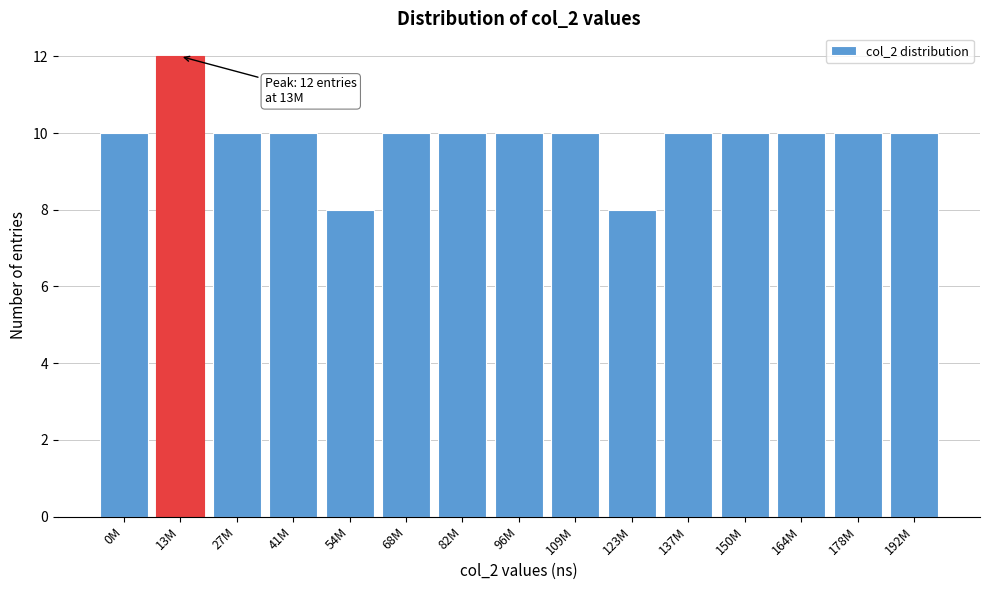

Reading right to left, transcribe all the data shown in this chart.

10	10	10	10	10	8	10	10	10	10	8	10	10	12	10